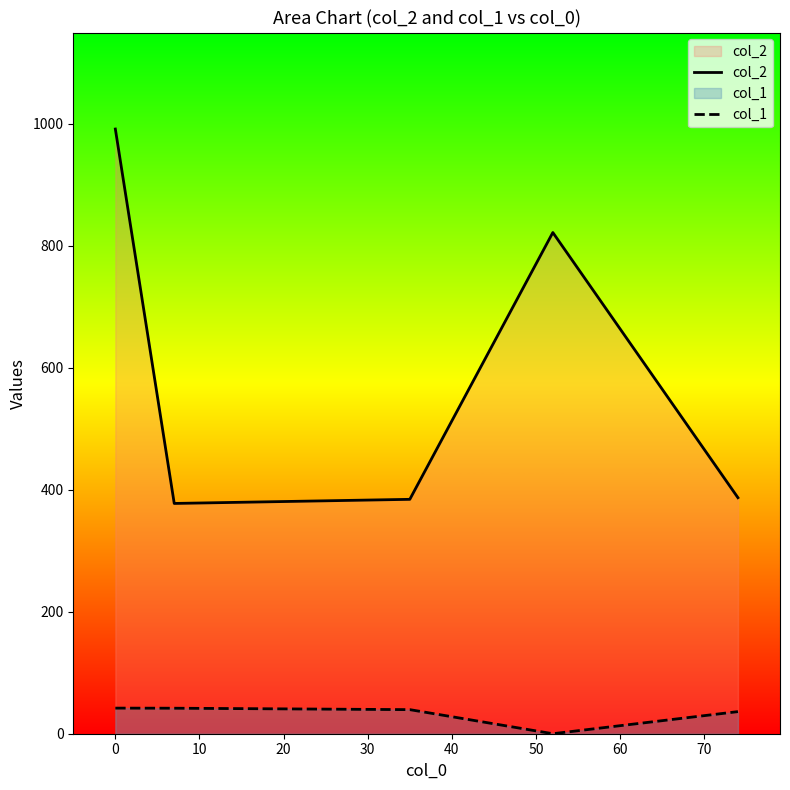

What is the average value of the col_2 series?

592.6